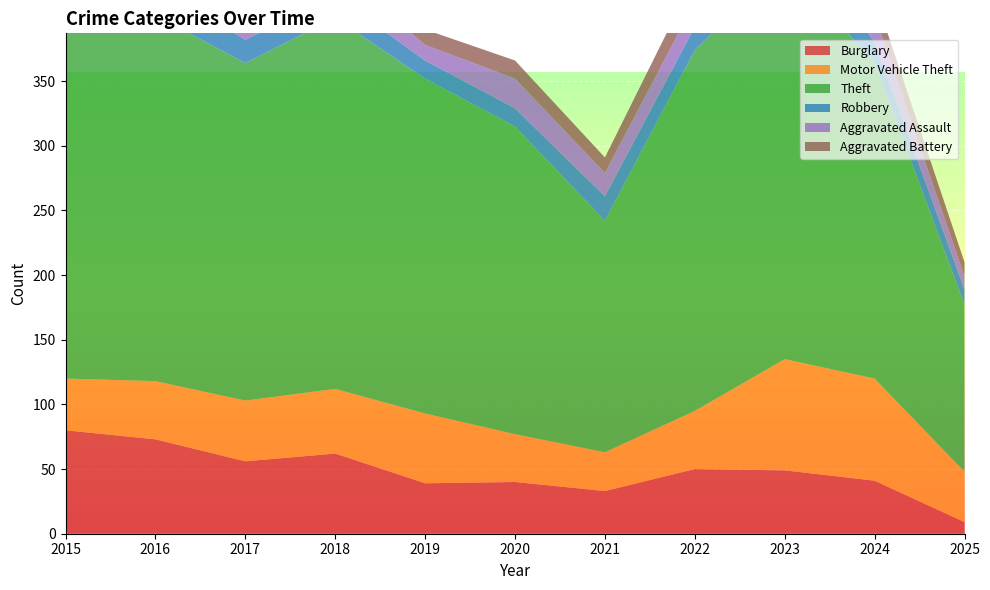

Reading right to left, extract all data points from this chart.

Burglary: 2025=9	2024=41	2023=49	2022=50	2021=33	2020=40	2019=39	2018=62	2017=56	2016=73	2015=80
Motor Vehicle Theft: 2025=39	2024=79	2023=86	2022=45	2021=30	2020=37	2019=54	2018=50	2017=47	2016=45	2015=40
Theft: 2025=129	2024=244	2023=307	2022=279	2021=179	2020=238	2019=259	2018=287	2017=261	2016=283	2015=290
Robbery: 2025=12	2024=16	2023=39	2022=18	2021=19	2020=14	2019=14	2018=17	2017=18	2016=24	2015=24
Aggravated Assault: 2025=10	2024=21	2023=26	2022=19	2021=18	2020=23	2019=12	2018=20	2017=14	2016=12	2015=11
Aggravated Battery: 2025=11	2024=16	2023=23	2022=20	2021=12	2020=14	2019=12	2018=11	2017=13	2016=6	2015=8